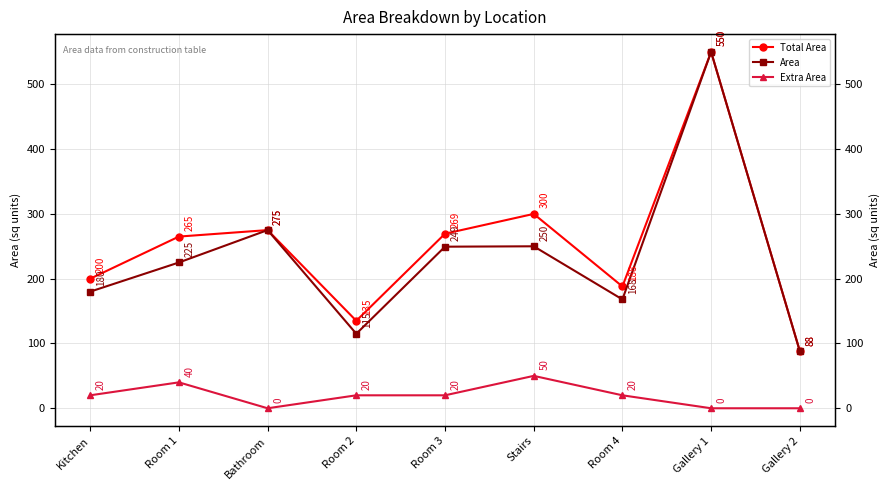

What is the difference between the maximum and minimum values in the Extra Area series?

50.0